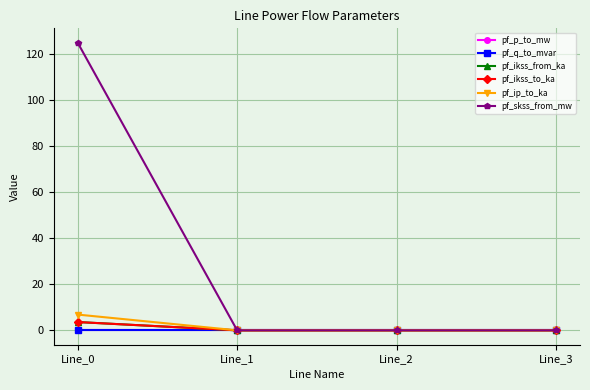

Is this an area chart (filled region under the line)?

No